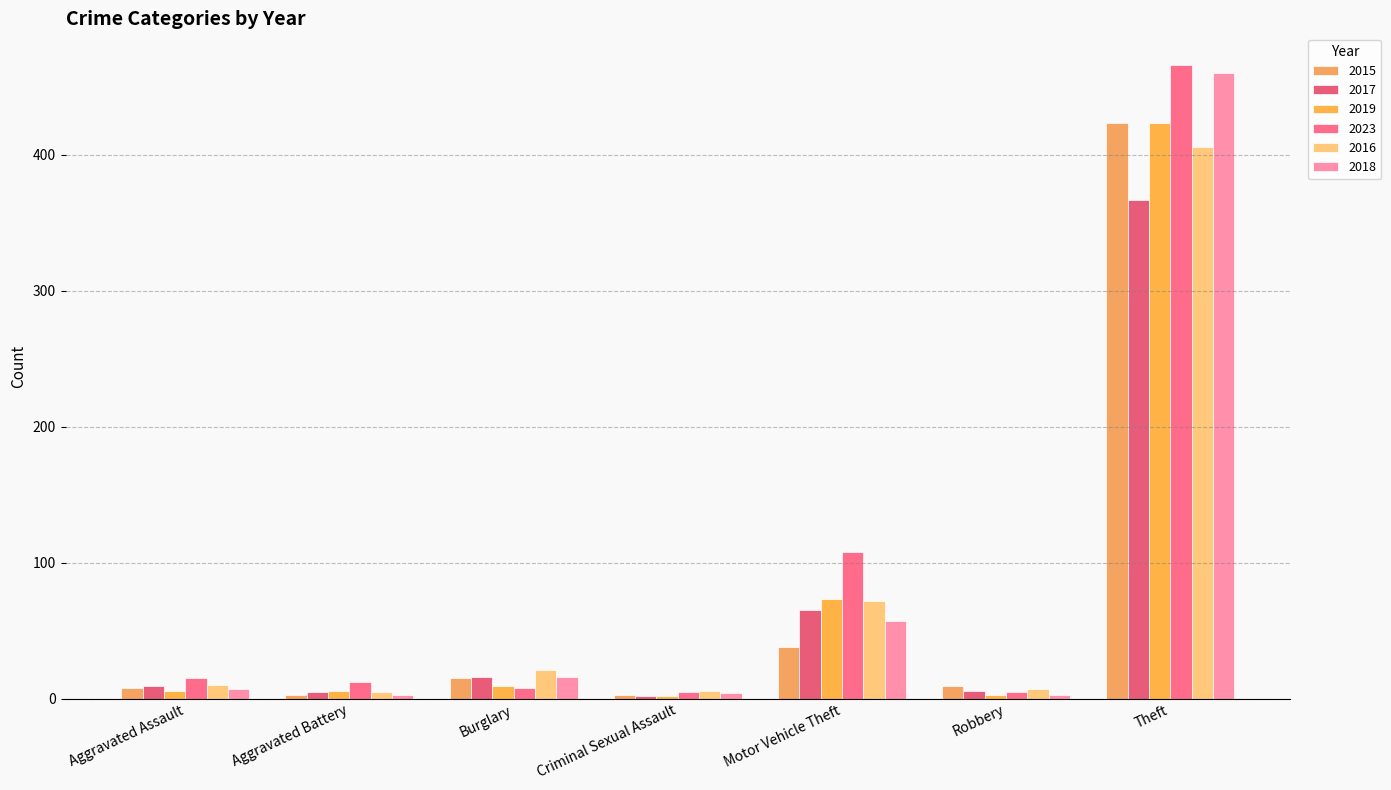

Reading left to right, list all the values displayed in this chart.

2015: Aggravated Assault=8	Aggravated Battery=3	Burglary=15	Criminal Sexual Assault=3	Motor Vehicle Theft=38	Robbery=9	Theft=423
2017: Aggravated Assault=9	Aggravated Battery=5	Burglary=16	Criminal Sexual Assault=2	Motor Vehicle Theft=65	Robbery=6	Theft=367
2019: Aggravated Assault=6	Aggravated Battery=6	Burglary=9	Criminal Sexual Assault=2	Motor Vehicle Theft=73	Robbery=3	Theft=423
2023: Aggravated Assault=15	Aggravated Battery=12	Burglary=8	Criminal Sexual Assault=5	Motor Vehicle Theft=108	Robbery=5	Theft=466
2016: Aggravated Assault=10	Aggravated Battery=5	Burglary=21	Criminal Sexual Assault=6	Motor Vehicle Theft=72	Robbery=7	Theft=406
2018: Aggravated Assault=7	Aggravated Battery=3	Burglary=16	Criminal Sexual Assault=4	Motor Vehicle Theft=57	Robbery=3	Theft=460